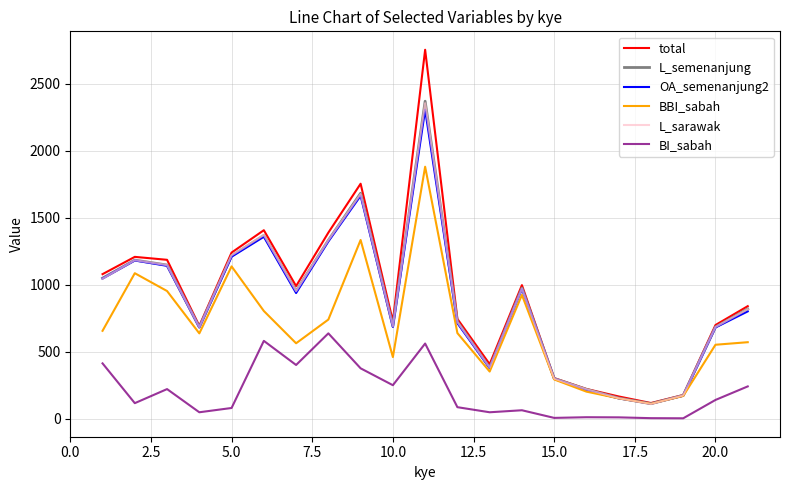

Does the chart display data point markers on the line(s)?

No